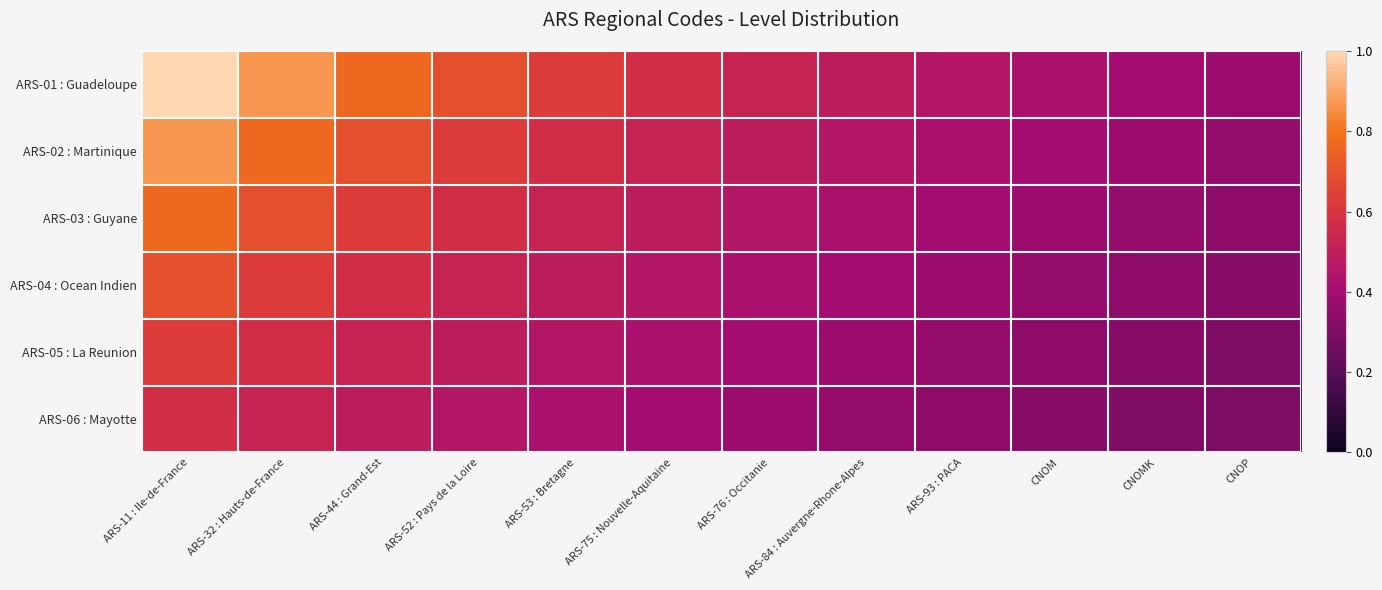

At CNOP, list the series in order from largest to smallest.

ARS-01 : Guadeloupe, ARS-02 : Martinique, ARS-03 : Guyane, ARS-04 : Ocean Indien, ARS-05 : La Reunion, ARS-06 : Mayotte